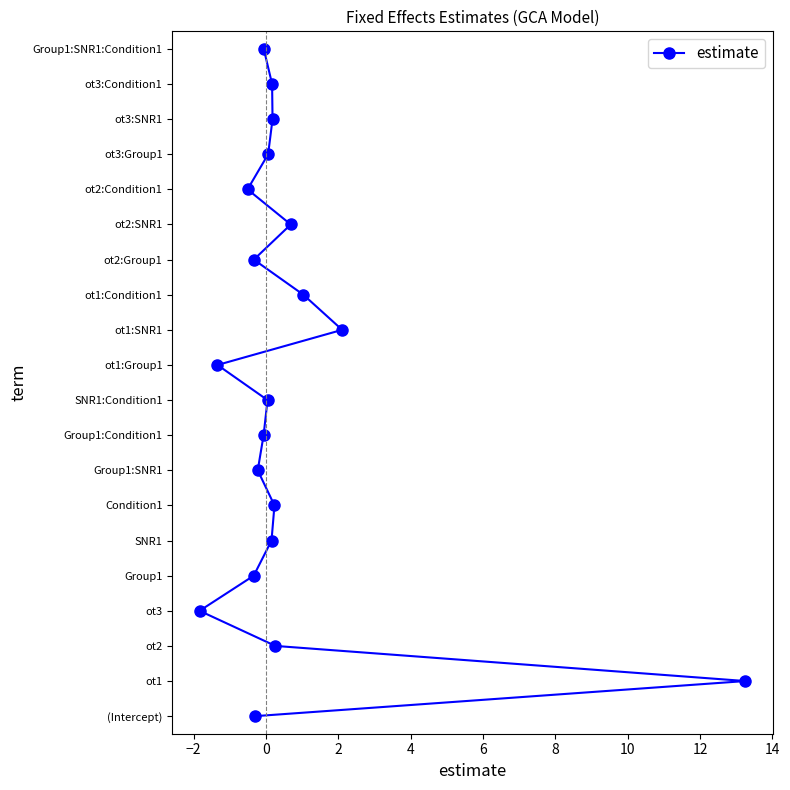

Does the chart have visible grid lines?

No